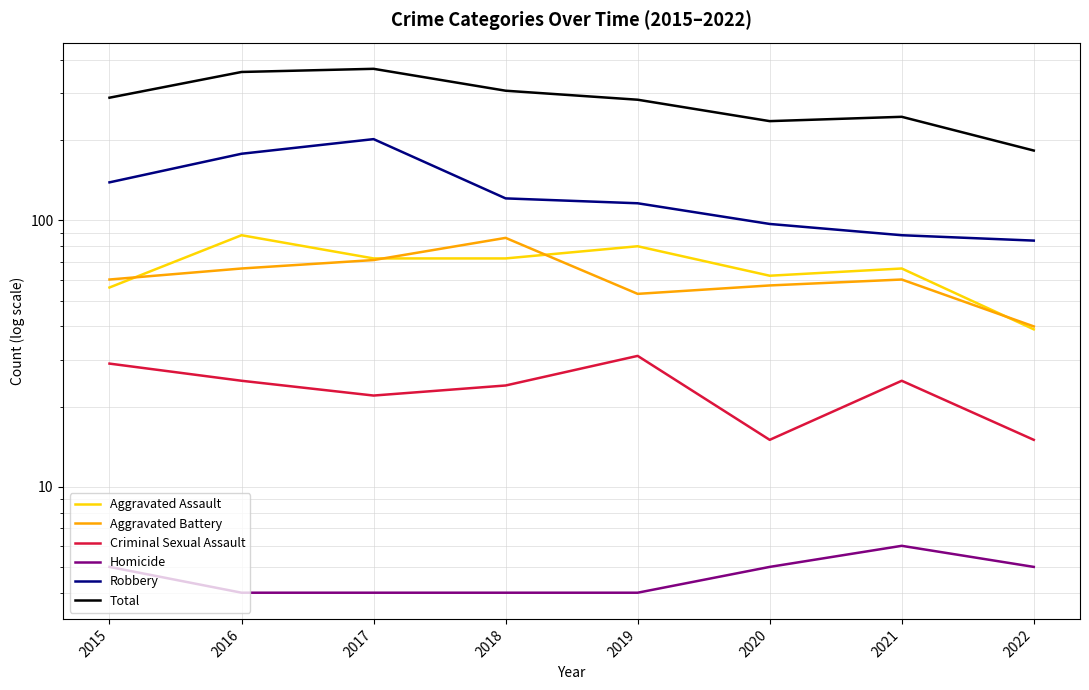

At which label does Aggravated Battery reach its minimum?

2022